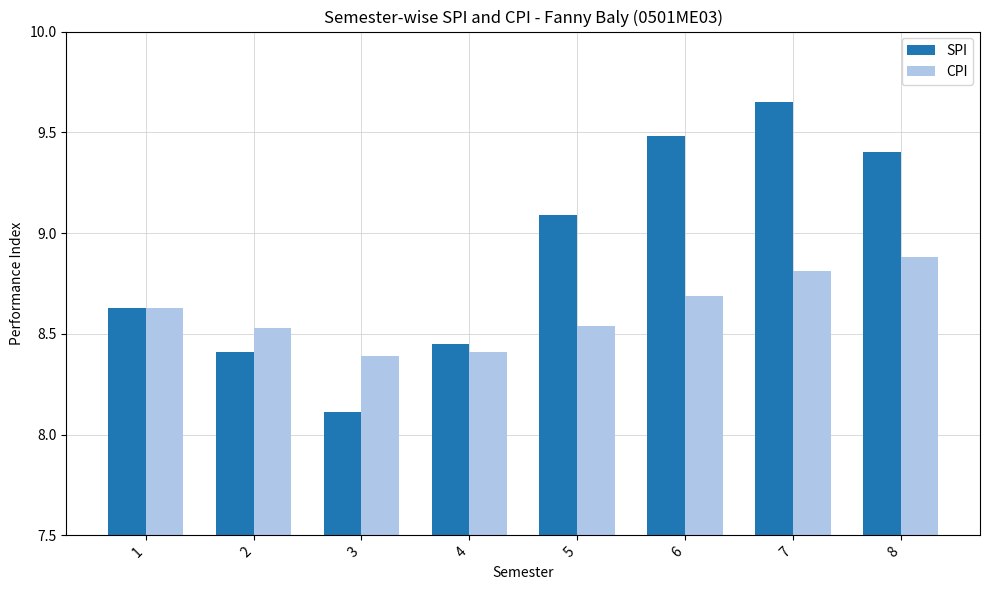

Which category has the lowest value in the SPI series?

3